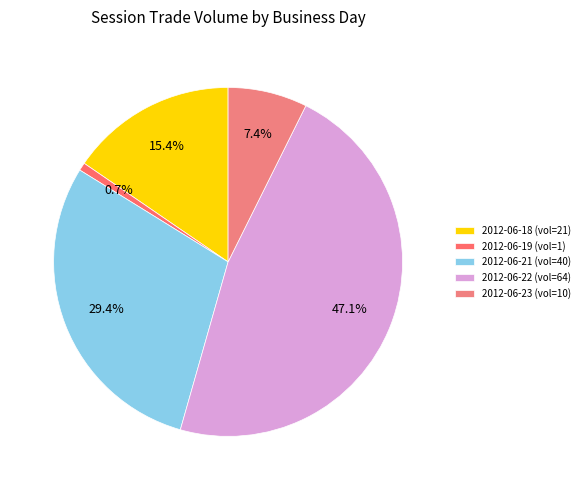

How many segments does this pie chart have?

5